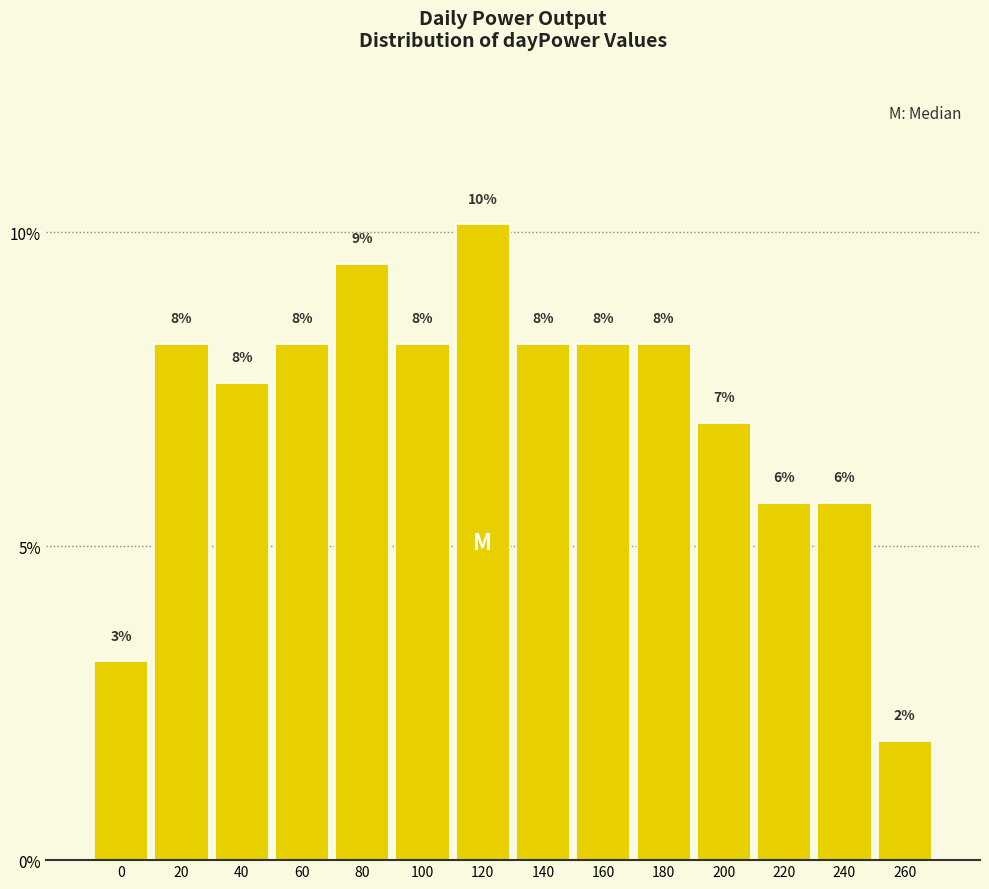

Are the bars horizontal?

No